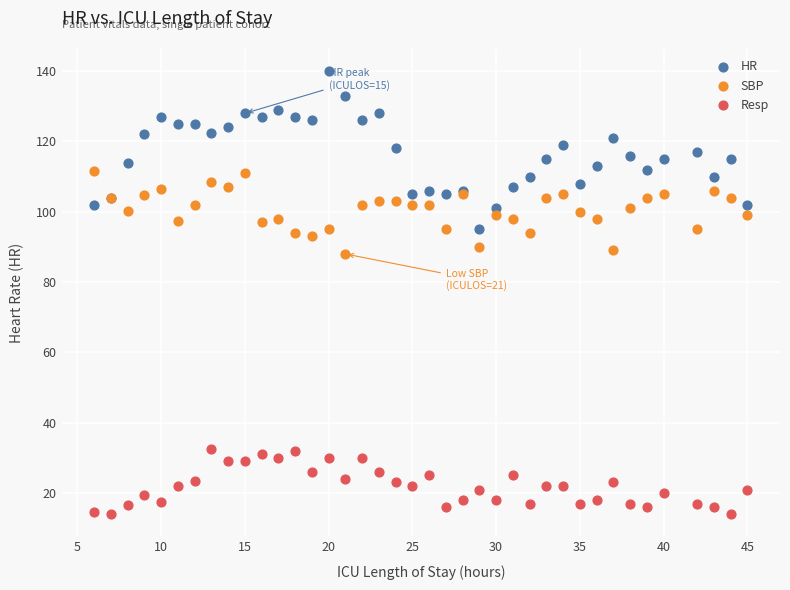

Which series contains the highest Y value?

HR